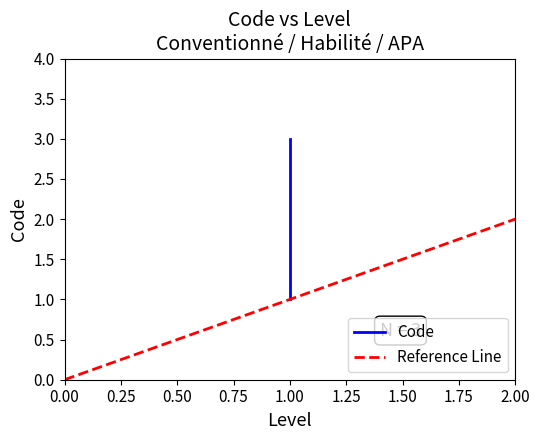

Reading left to right, list all the values displayed in this chart.

1	2	3